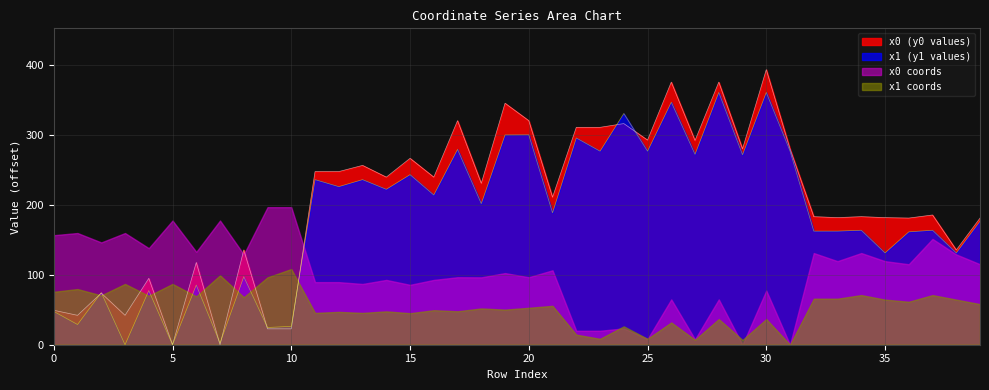

Which series has the largest total across all categories?

x0 (y0 values)